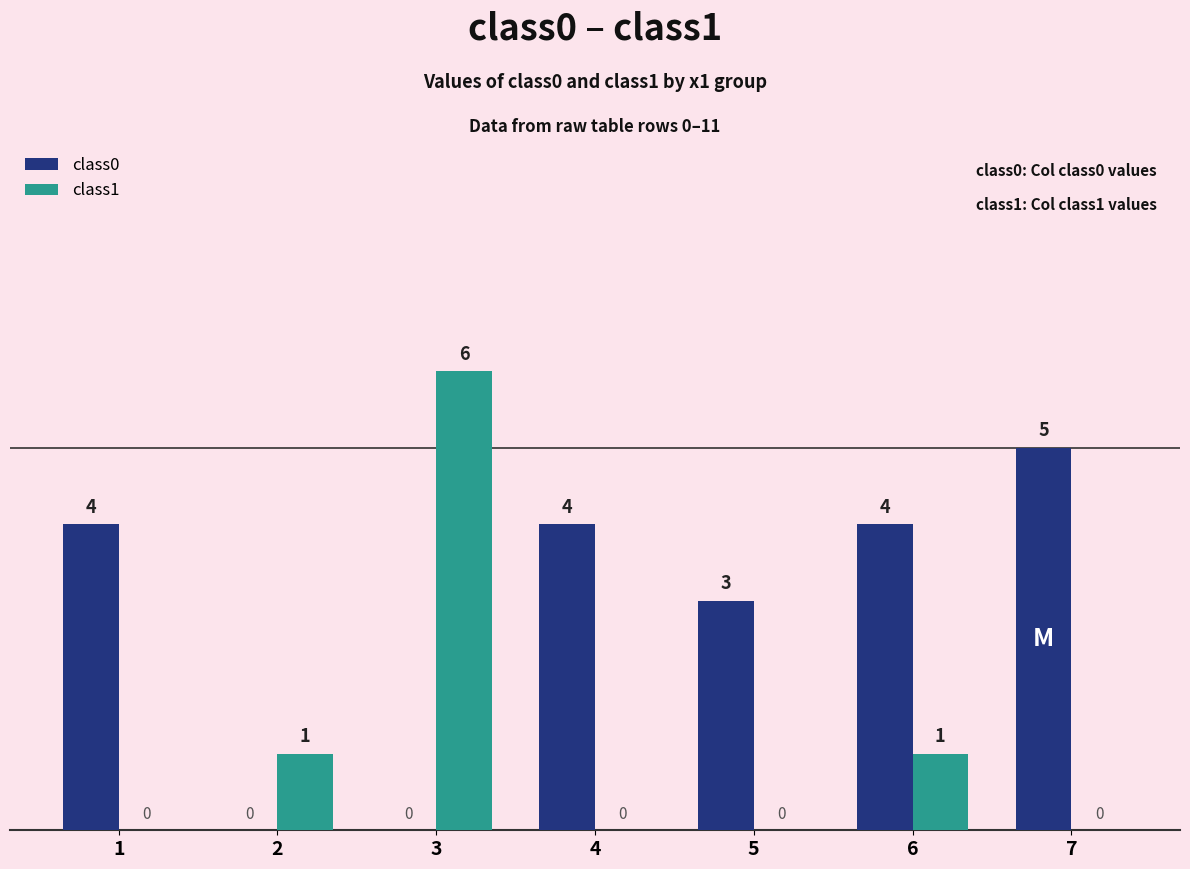

Which series changed the most between 2 and 6?

class0